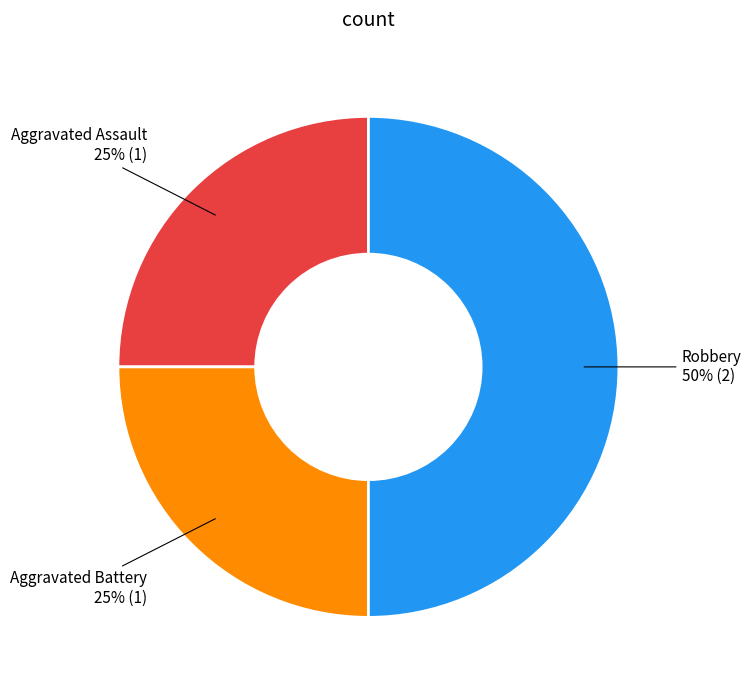

What percentage is the Aggravated Assault slice, to the nearest percent?

25%